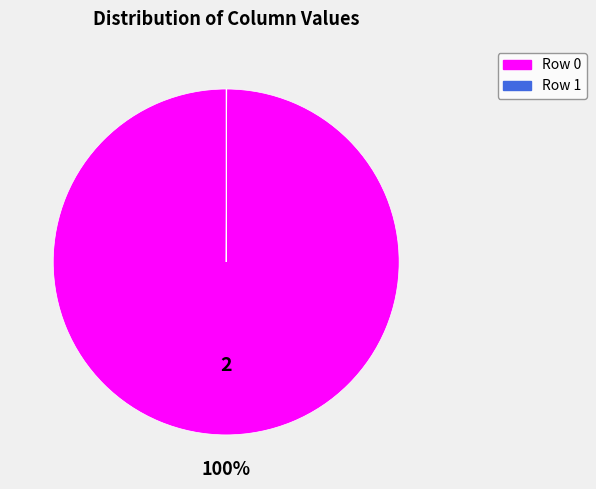

Which category accounts for the majority?

Row 0